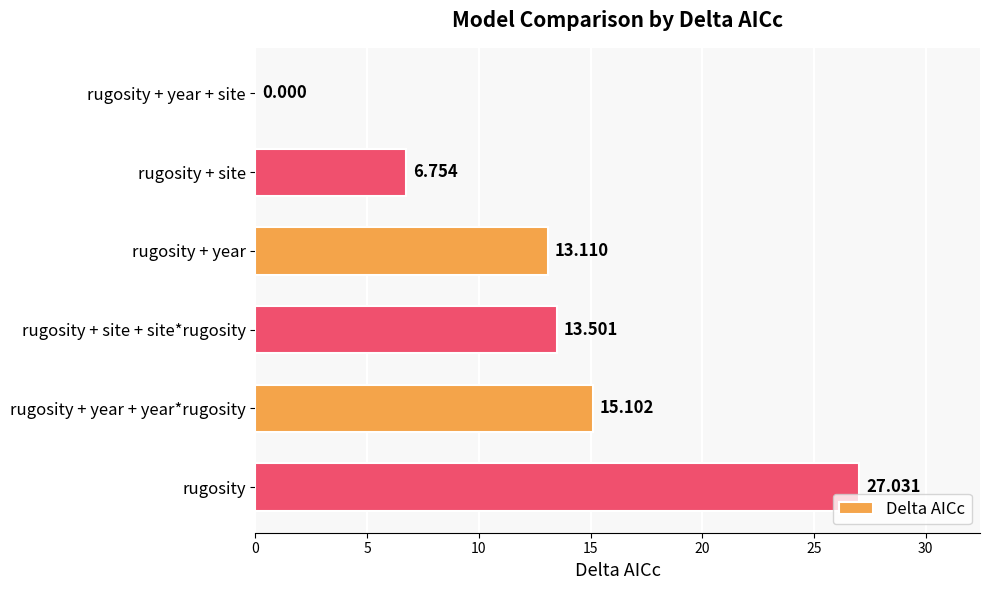

Between rugosity + site + site*rugosity and rugosity + year + year*rugosity, which is larger?

rugosity + year + year*rugosity